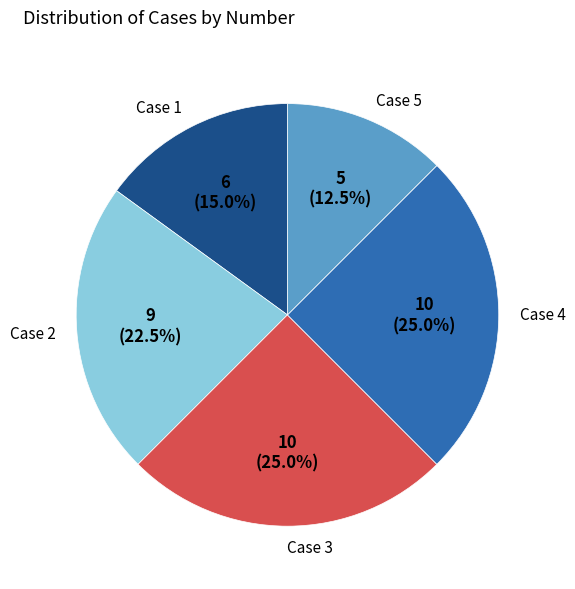

What is the smallest slice in the pie chart?

Case 5